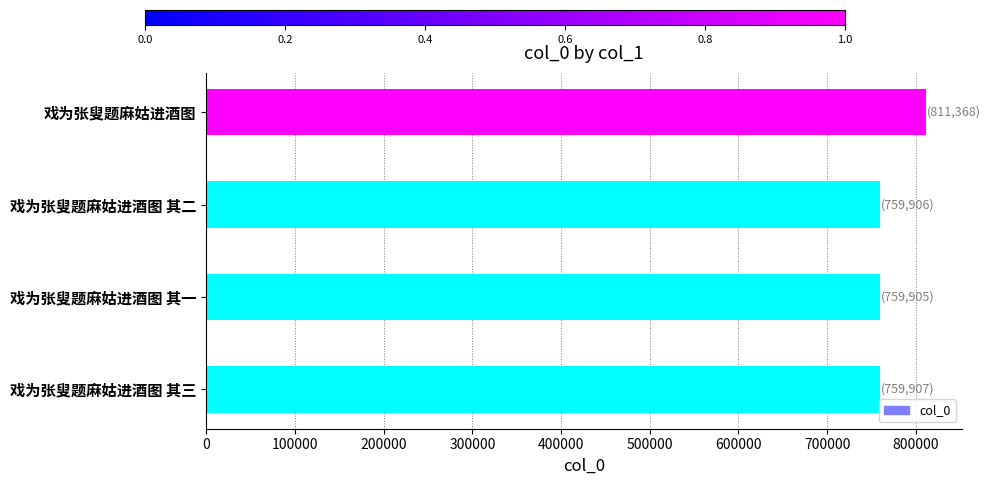

What is the average value?

772772